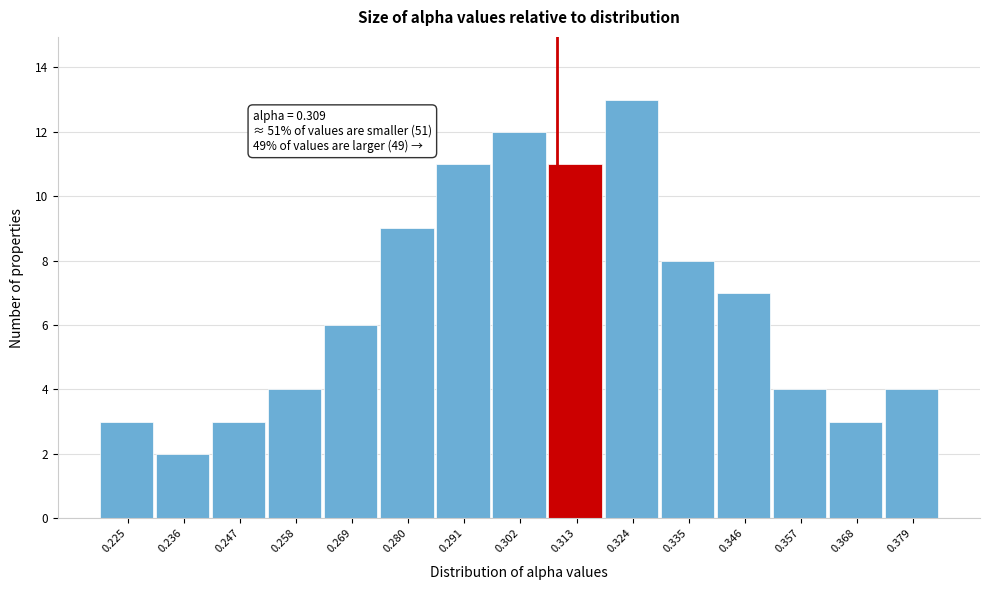

Over which range of the x-axis is the bar tallest?

0.318 to 0.330